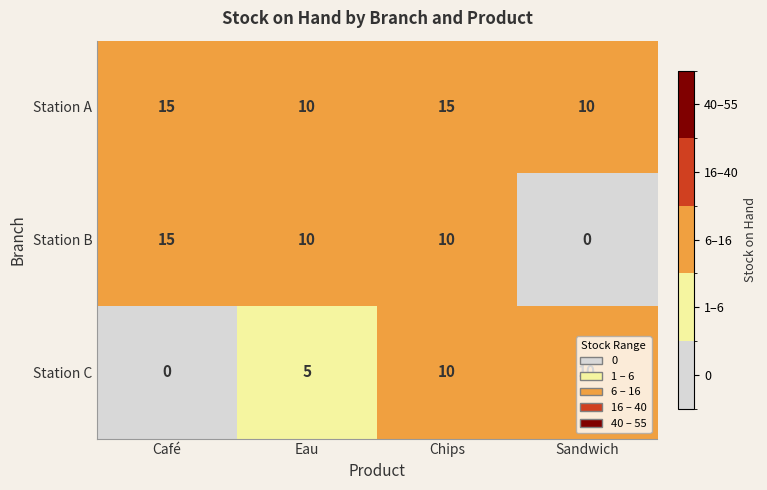

Count the Station C values in the range 5 to 10.

3